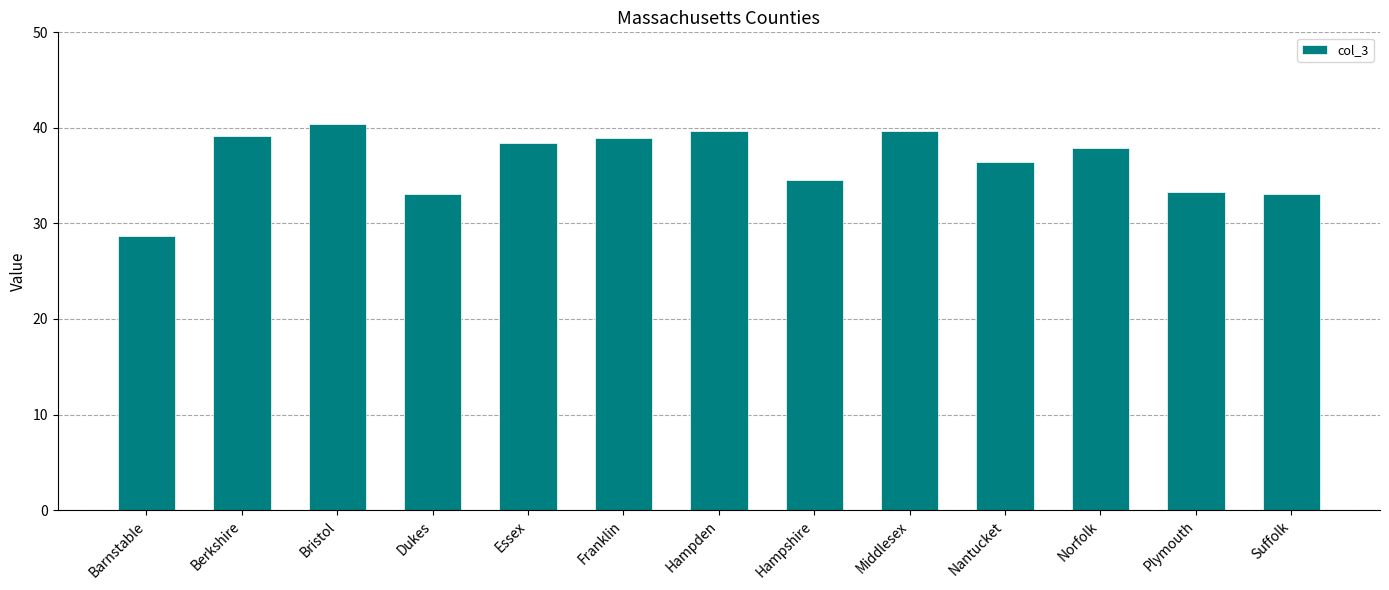

What is the difference between the values at Franklin and Middlesex?

0.8